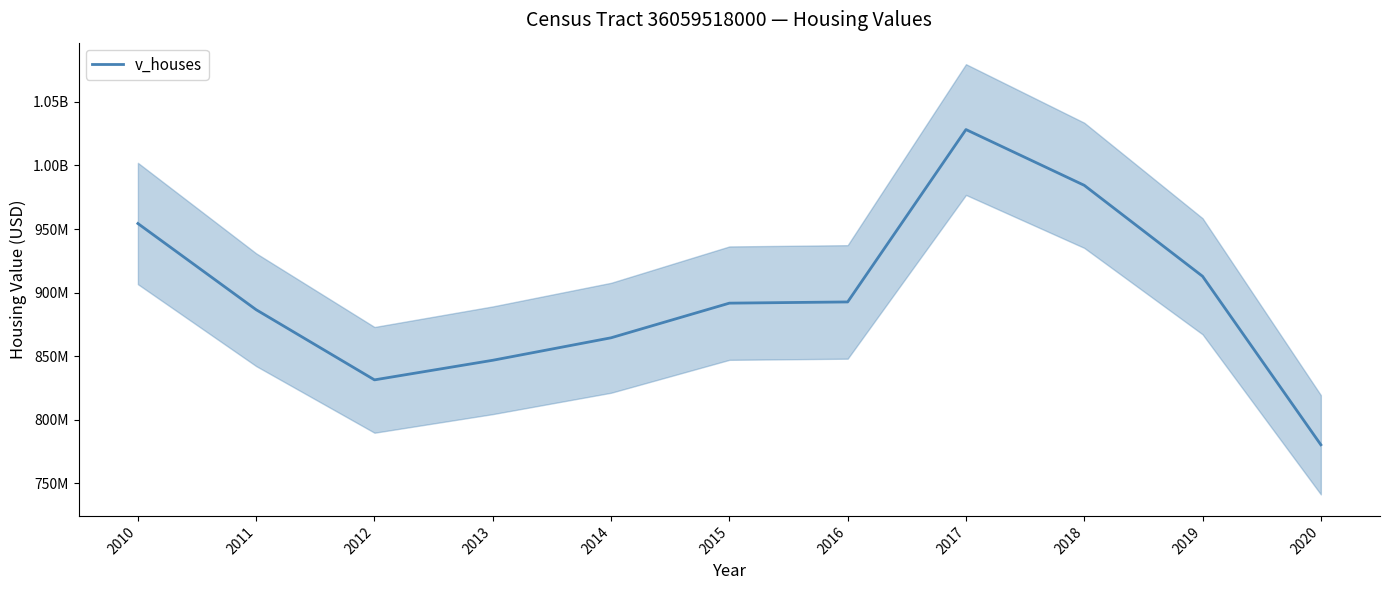

What is the greatest value displayed?

1028250000